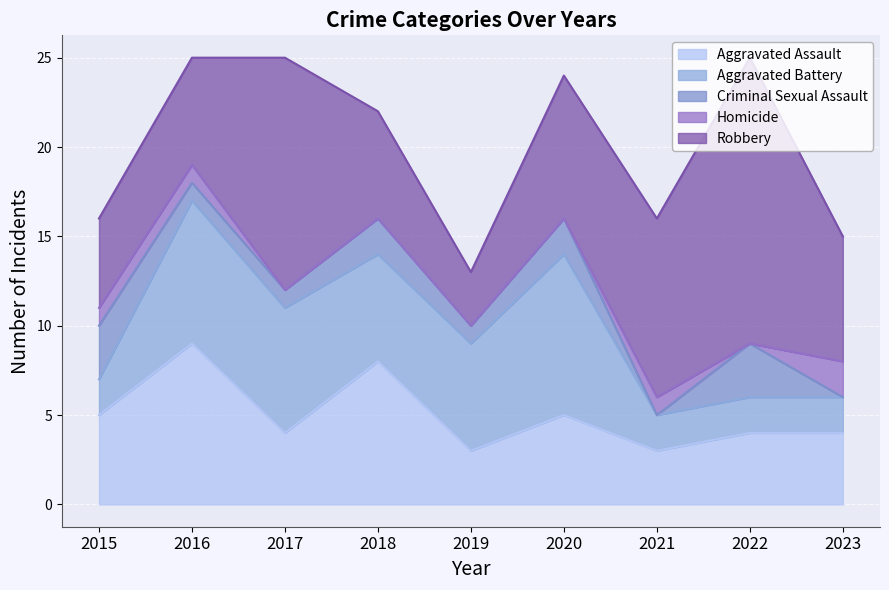

Which category has the highest value in the Criminal Sexual Assault series?

2015